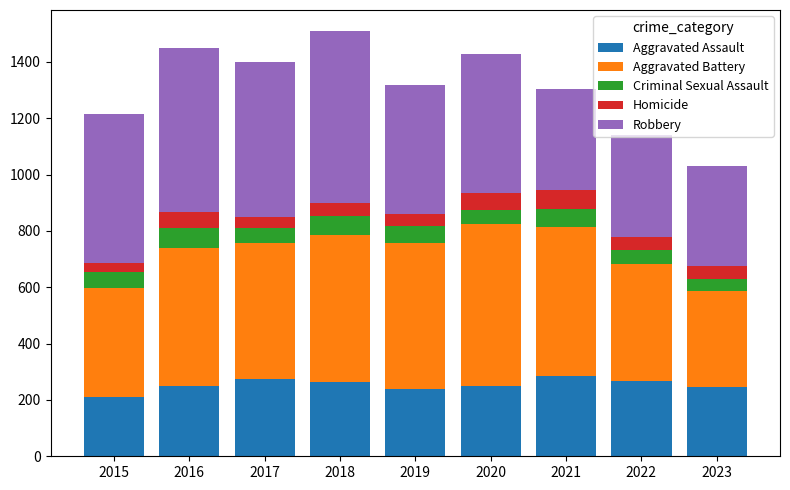

The Aggravated Assault series shows 245 at 2023. True or false?

True